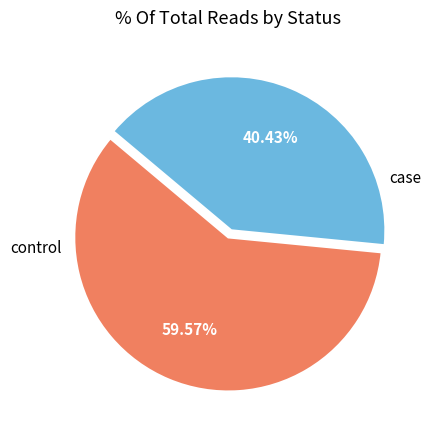

Is there any slice that represents more than half of the pie?

Yes